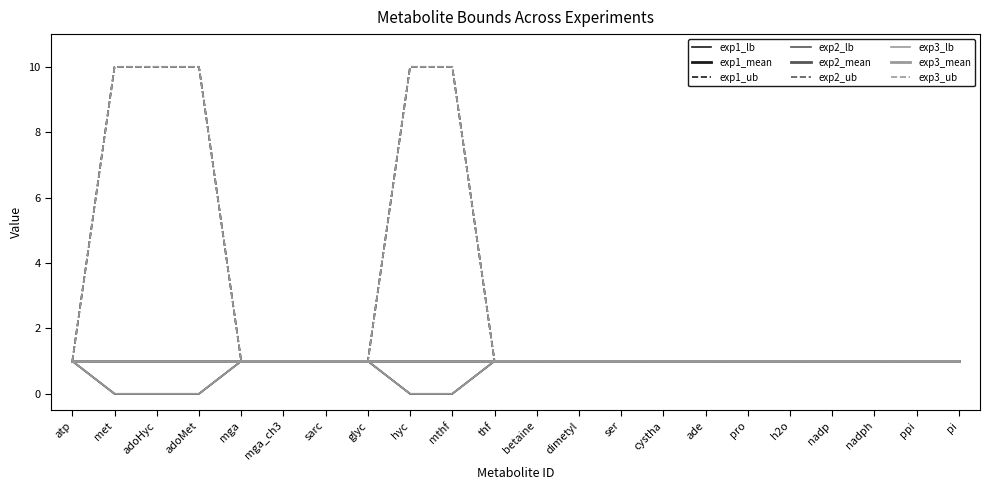

Which category has the highest value in the exp2_lb series?

atp